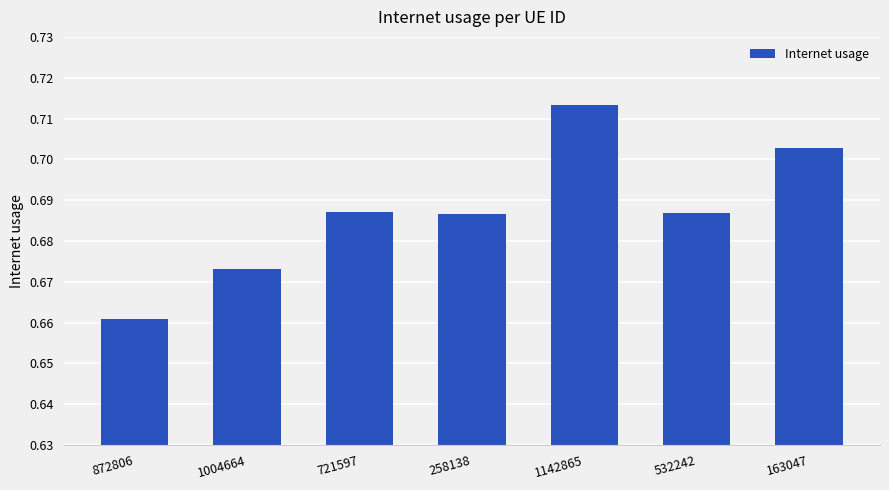

What is the sum of all values?

4.8